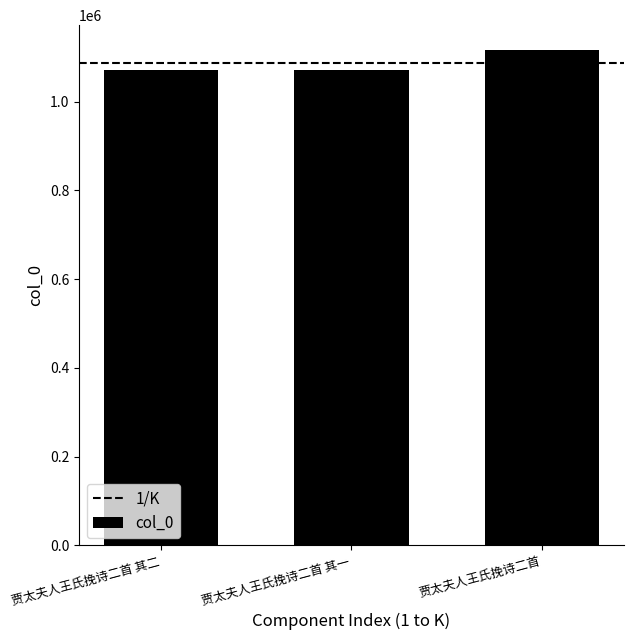

What is the sum of all values?

3259169